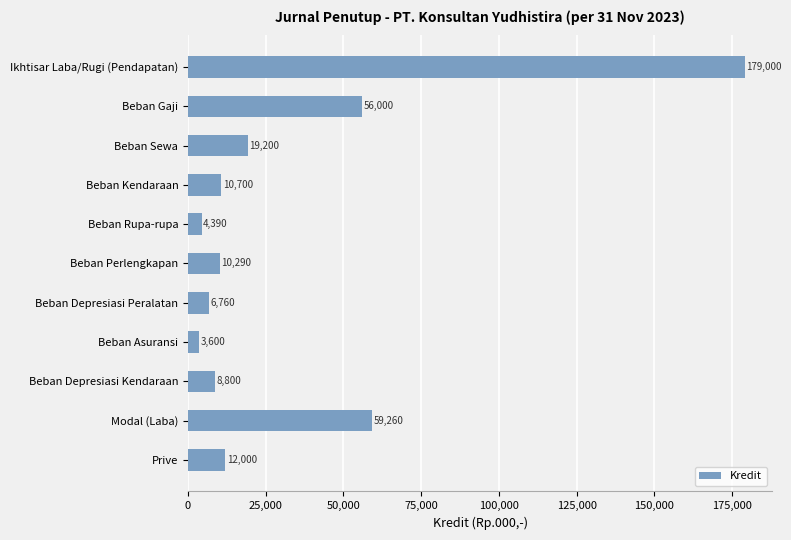

What is the label of the 10th bar from the top?

Modal (Laba)